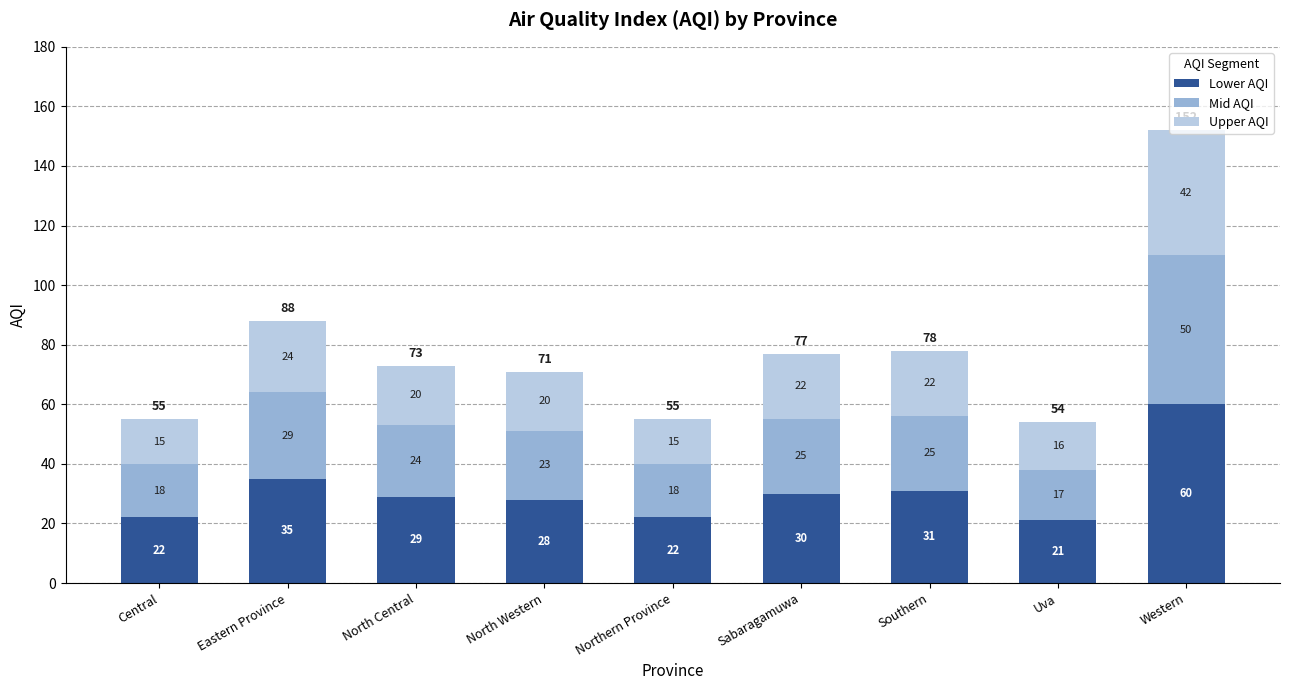

What is the minimum value for Lower AQI?

21